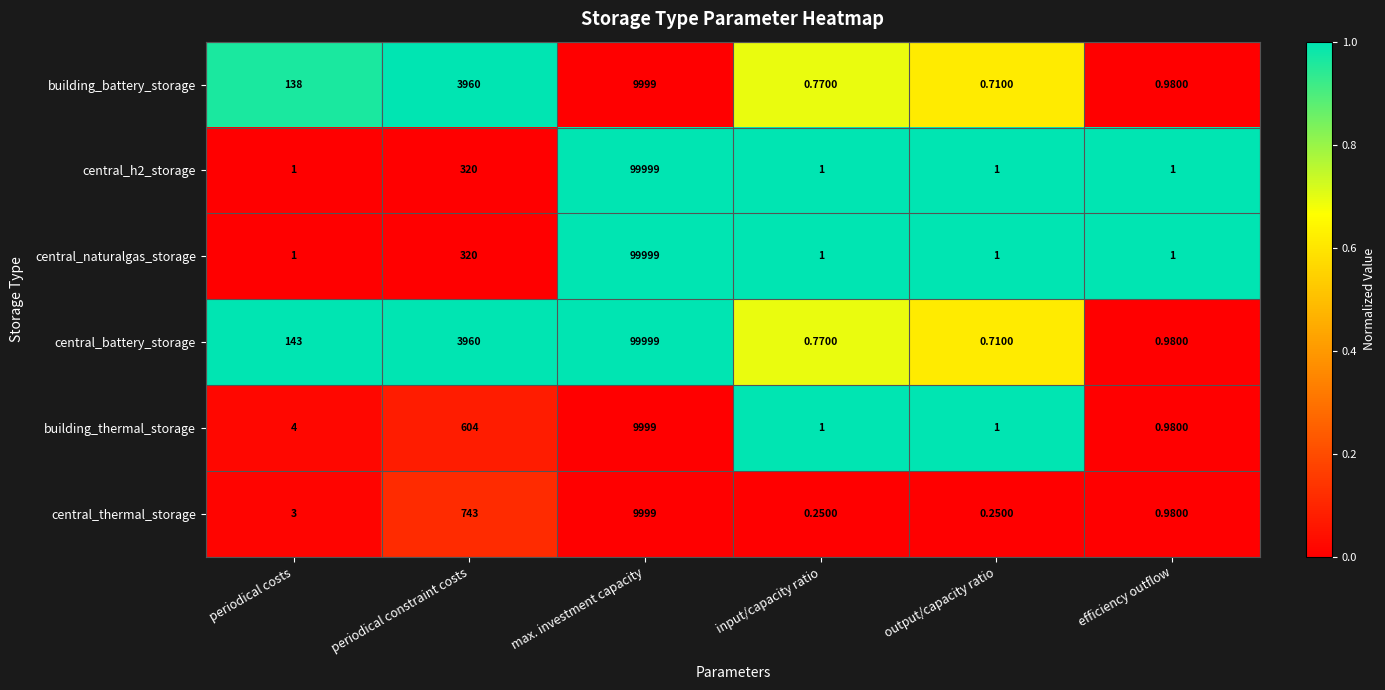

Which series has the widest spread of values?

central_battery_storage